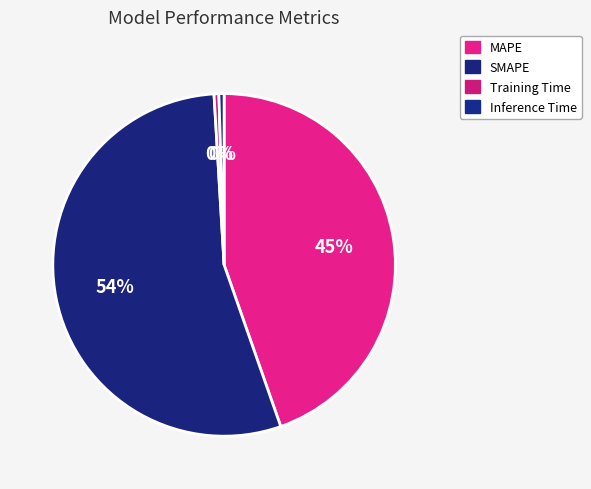

What is the smallest slice in the pie chart?

Training Time